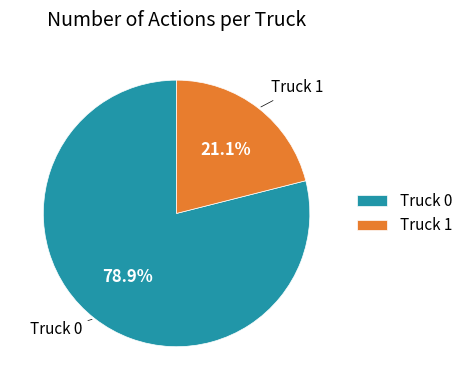

Is Truck 1 the majority of the pie?

No